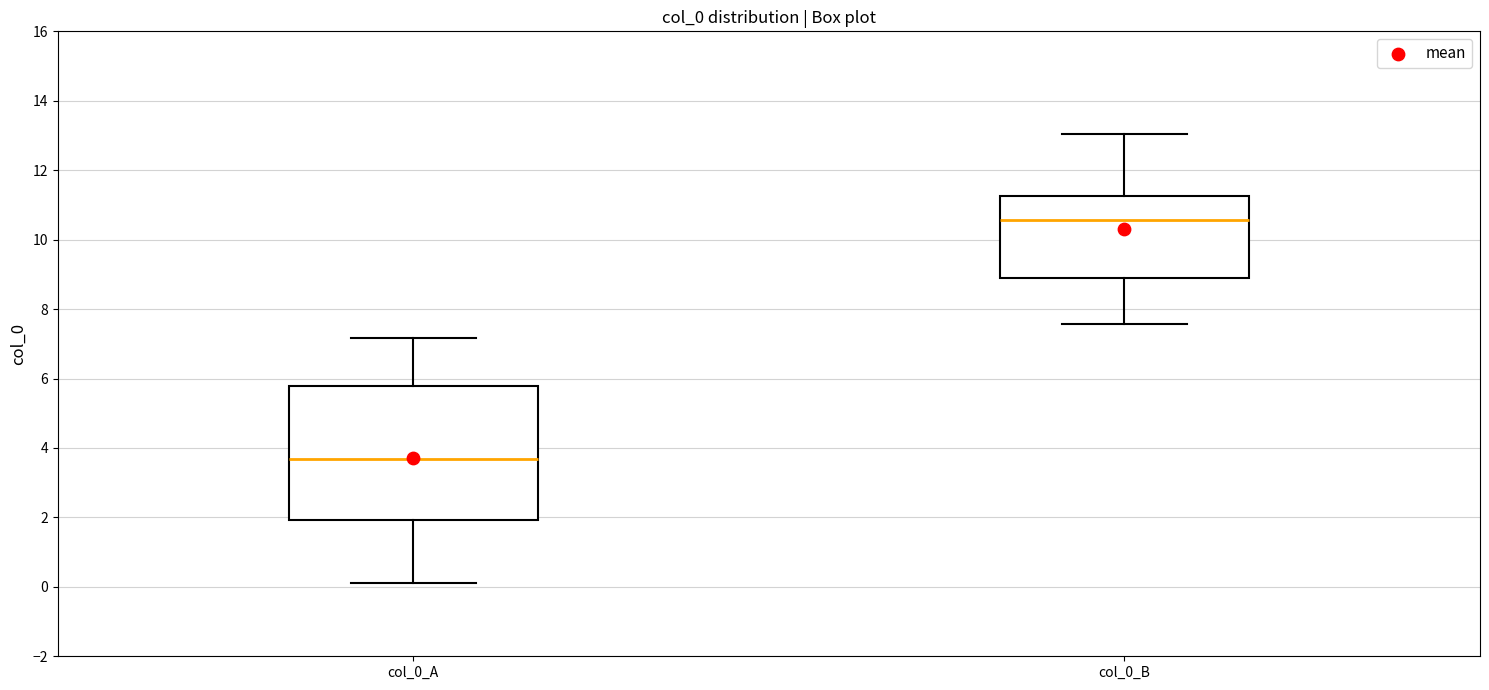

Reading left to right, transcribe this box plot: for each box, give where its median line is, the range the box spans, and where its two whiskers end, as read against the y-axis. The values are not printed on the chart, so give them approximately, as read against the axis.

col_0_A: median 3.6, box 2.0 to 5.8, whiskers 0.2 to 7.2
col_0_B: median 10.6, box 8.8 to 11.2, whiskers 7.6 to 13.0